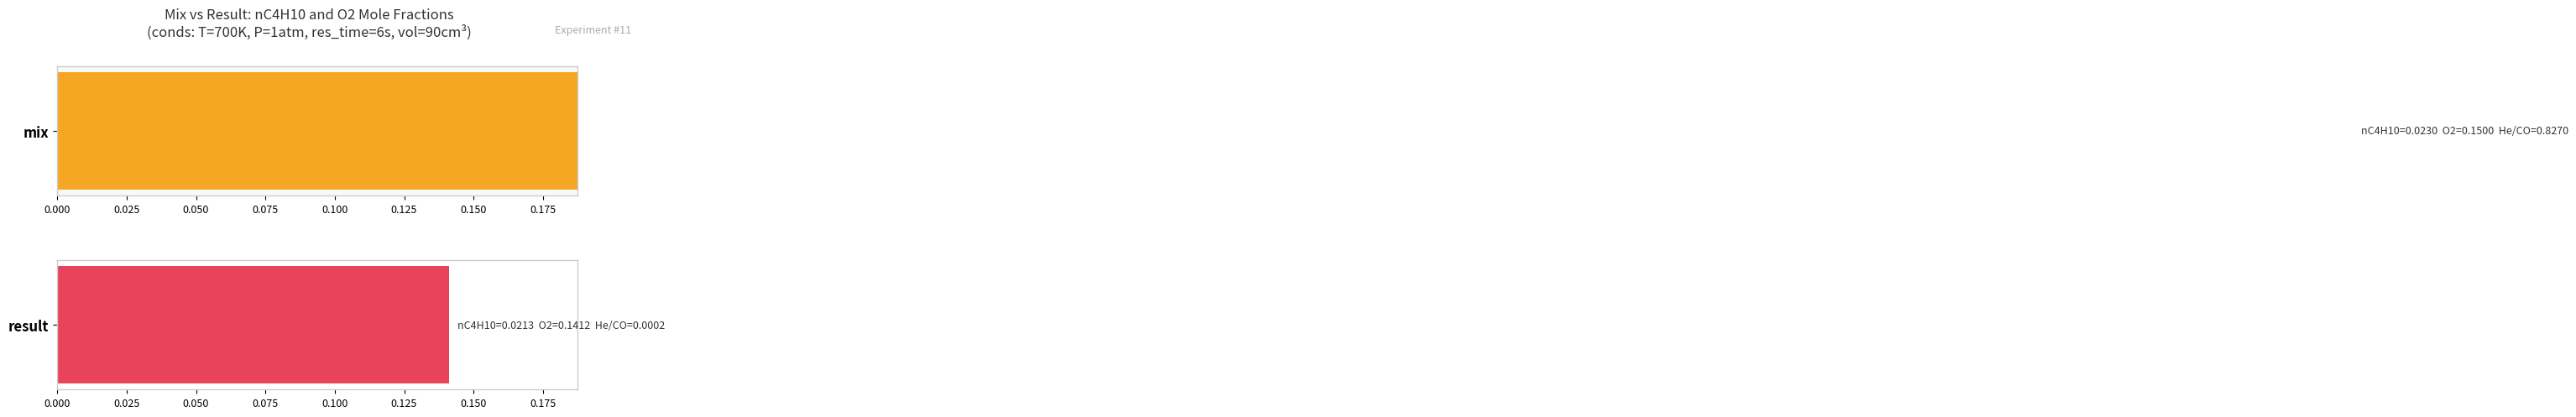

Are the bars grouped side by side (vs. stacked)?

Yes